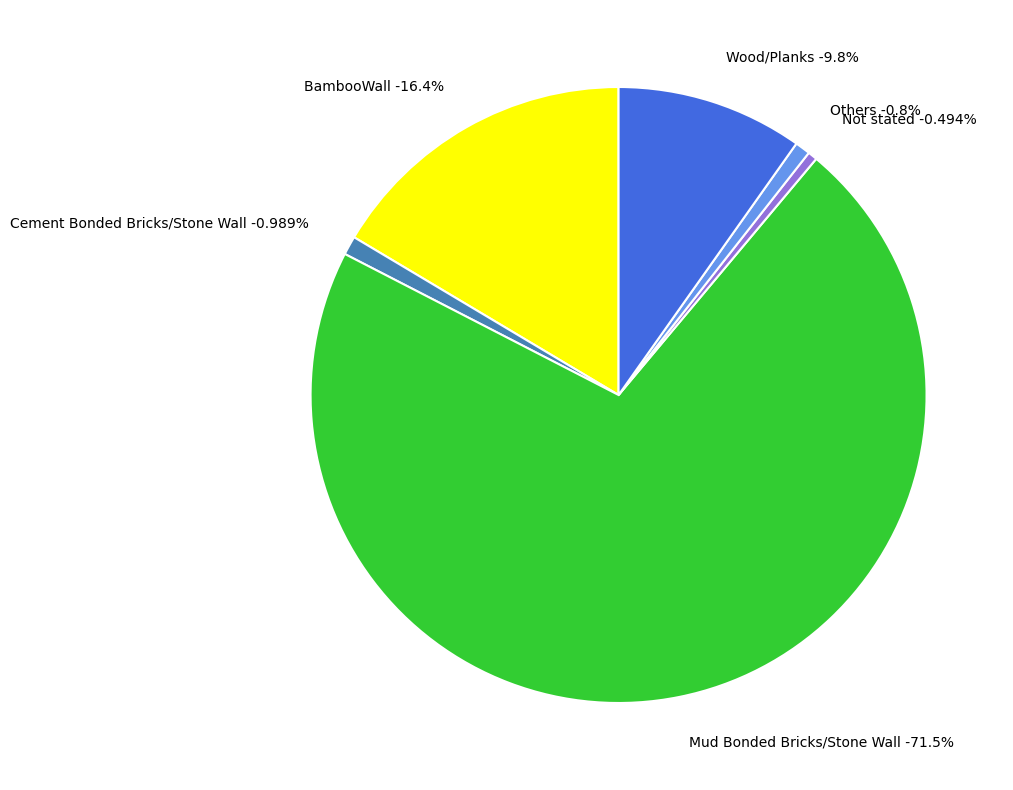

To the nearest percent, what portion does Wood/Planks represent?

10%